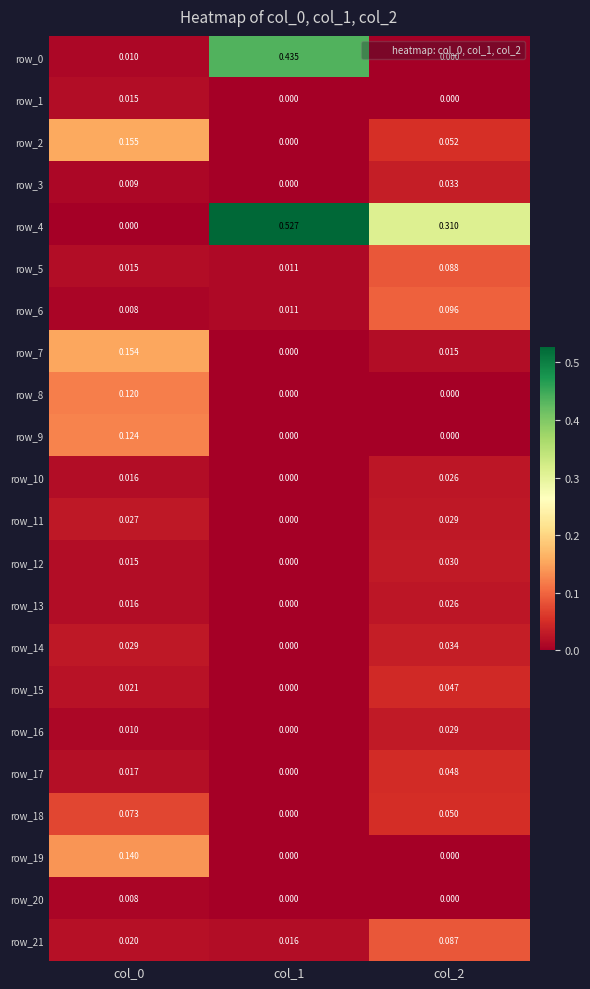

Is the value of row_15 at col_0 greater than the value of row_16 at col_1?

Yes